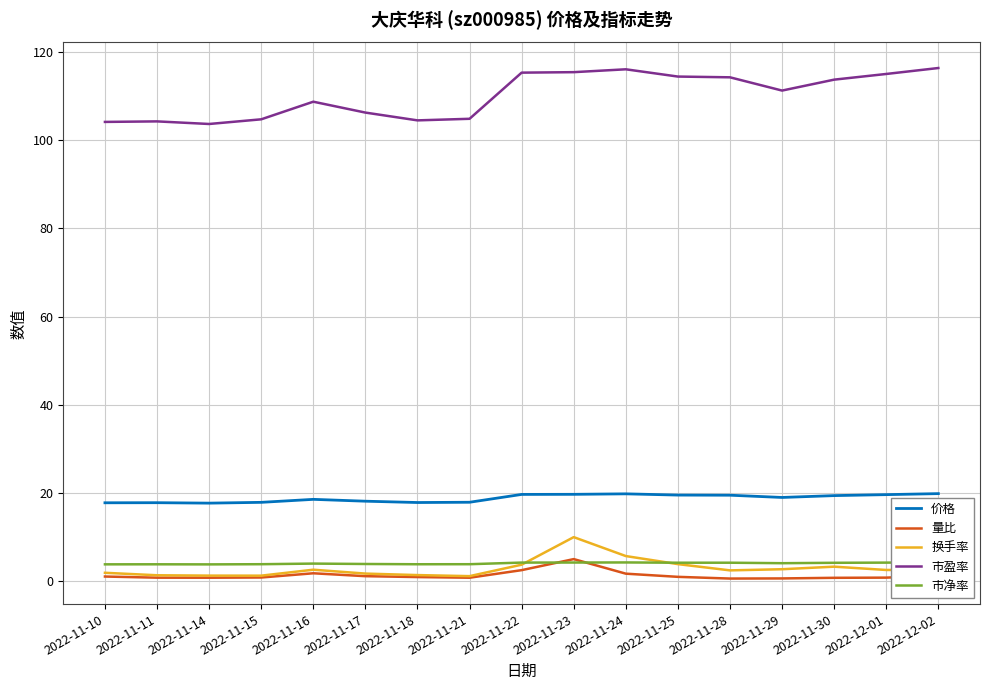

What is the smallest value displayed?

0.5